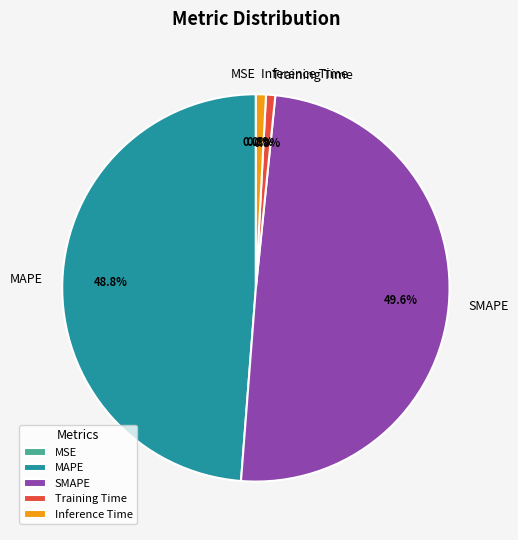

What portion of the pie excludes MAPE?

51.2%